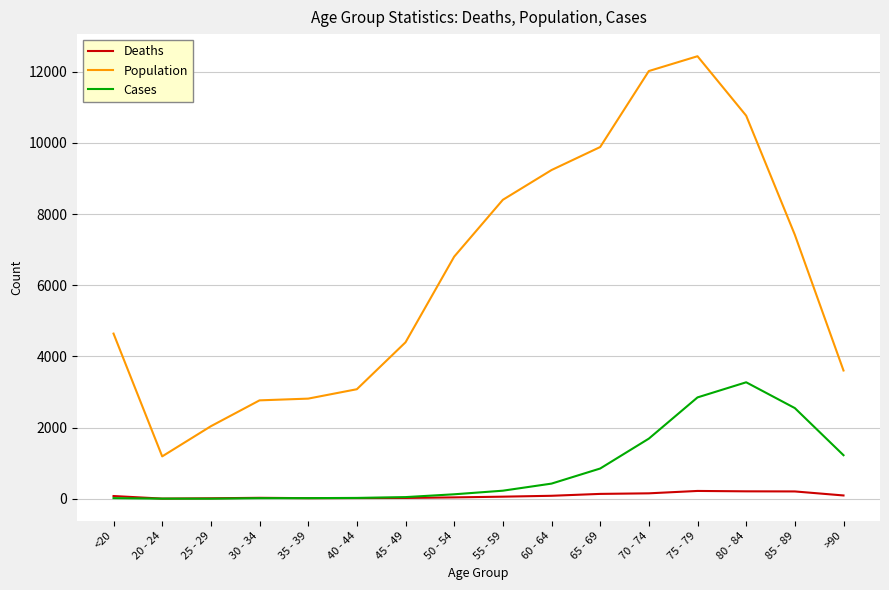

Is the value of Cases at <20 greater than the value of Population at 55 - 59?

No